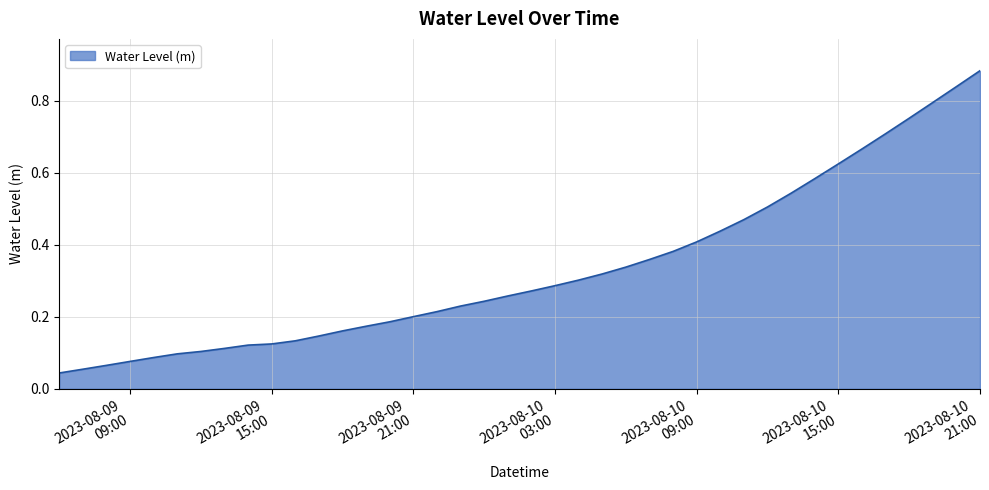

Does the chart display data point markers on the line(s)?

No